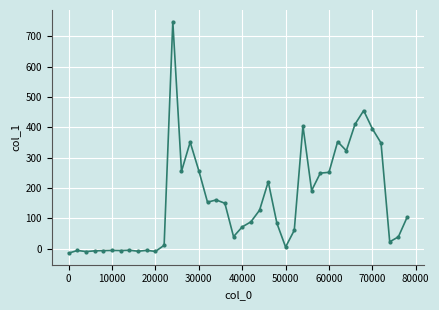

What is the difference between the maximum and minimum values?

762.3